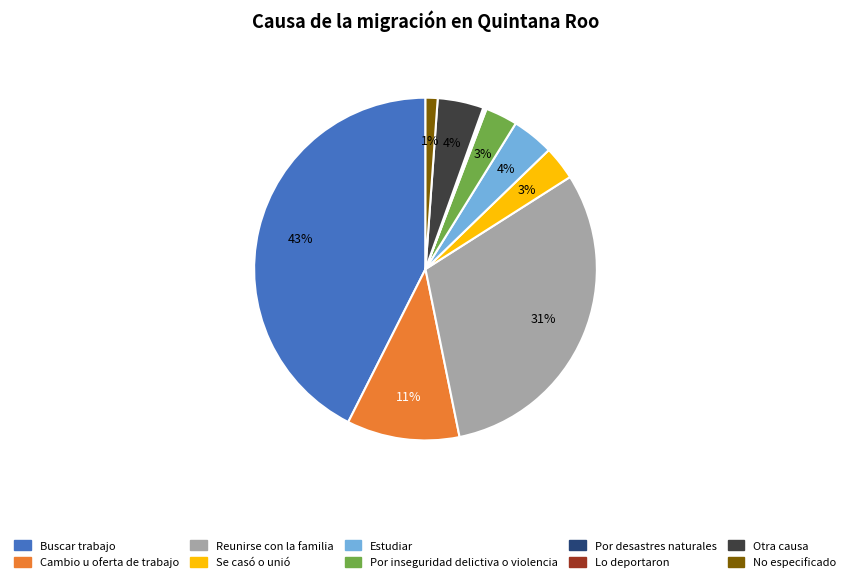

To the nearest percent, what is the average slice percentage?

10%